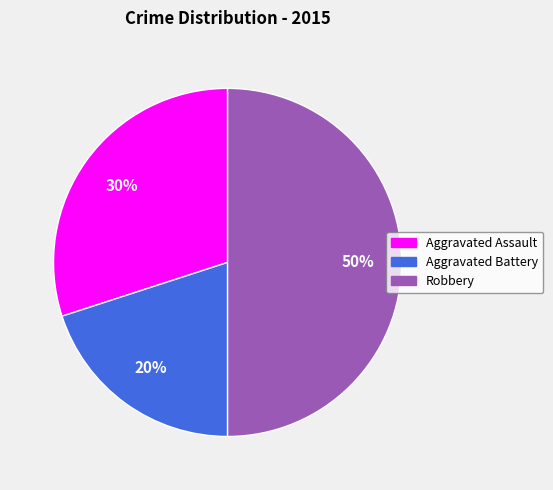

How many segments does this pie chart have?

3